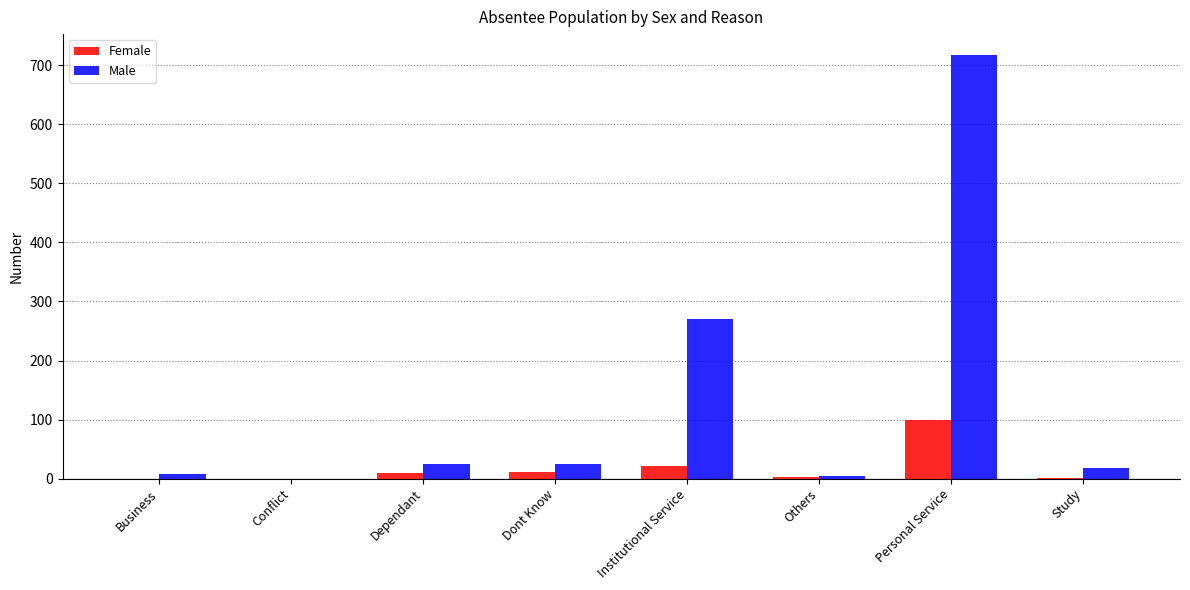

Is it true that Male equals 717 at Personal Service?

True